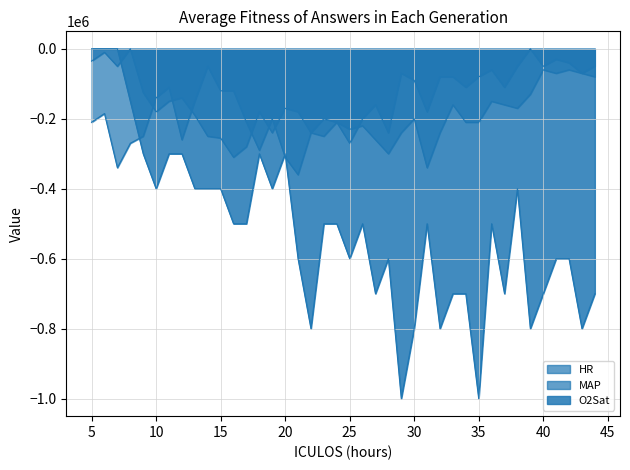

Where is MAP nearest to the value -180000?

31